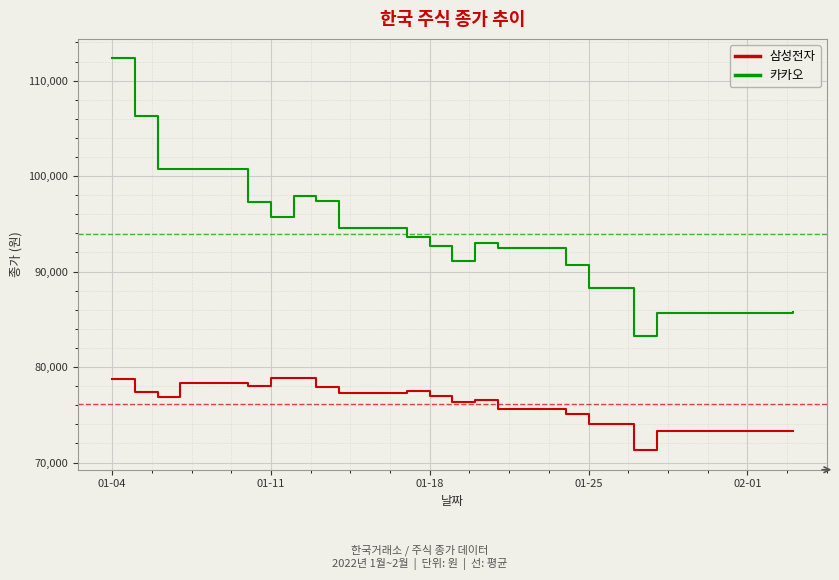

Which series has the widest spread of values?

카카오